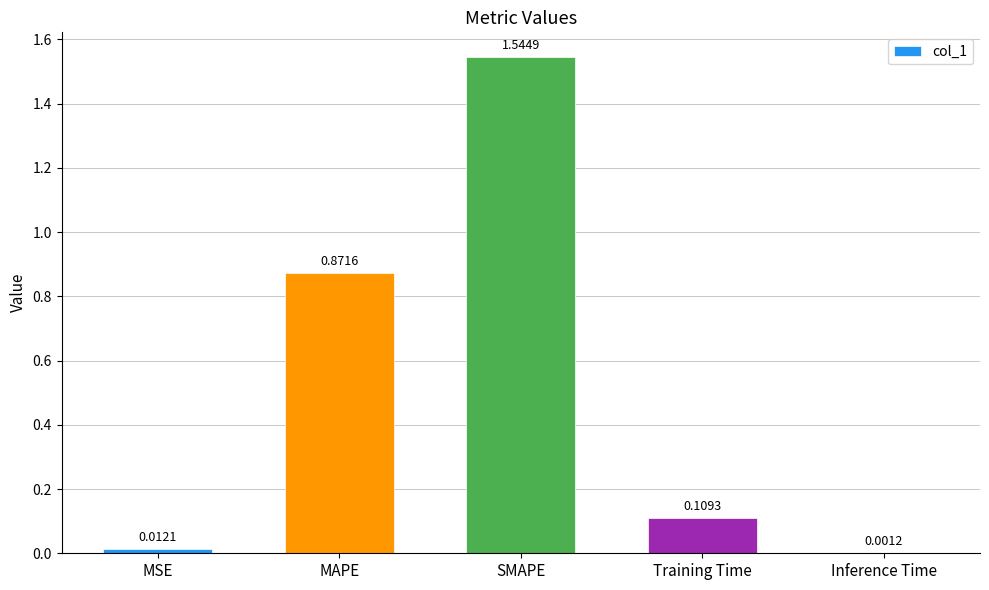

Is it true that the value at MAPE is 0.3?

False